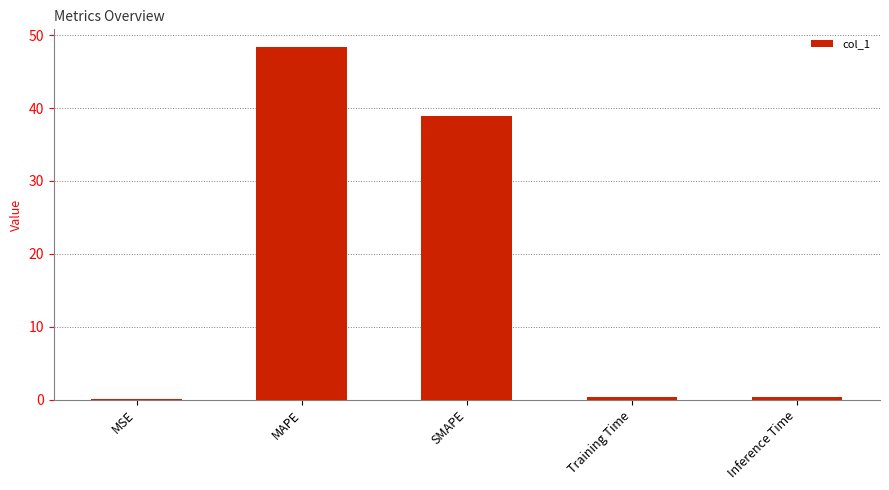

Count the number of data series in this chart.

1